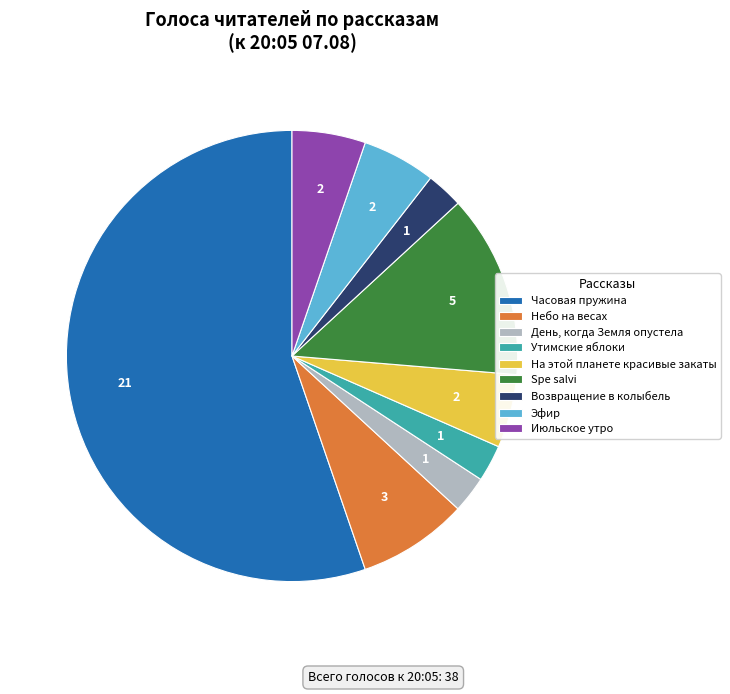

Which category has the biggest portion of the pie?

Часовая пружина